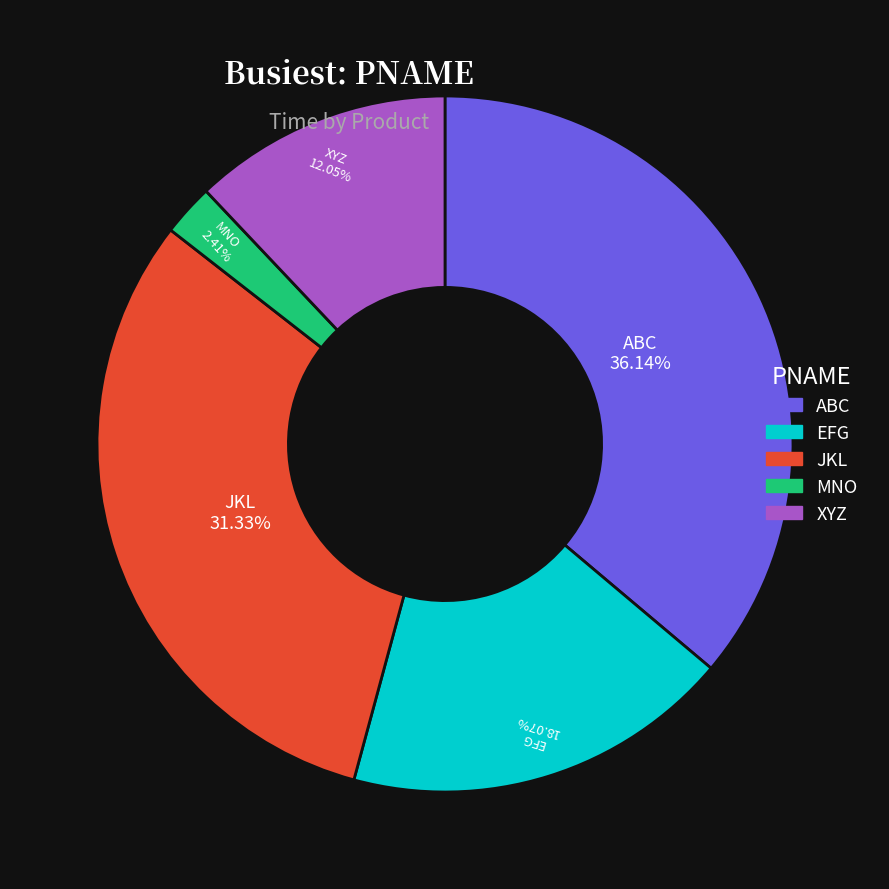

What is the largest slice in the pie chart?

ABC